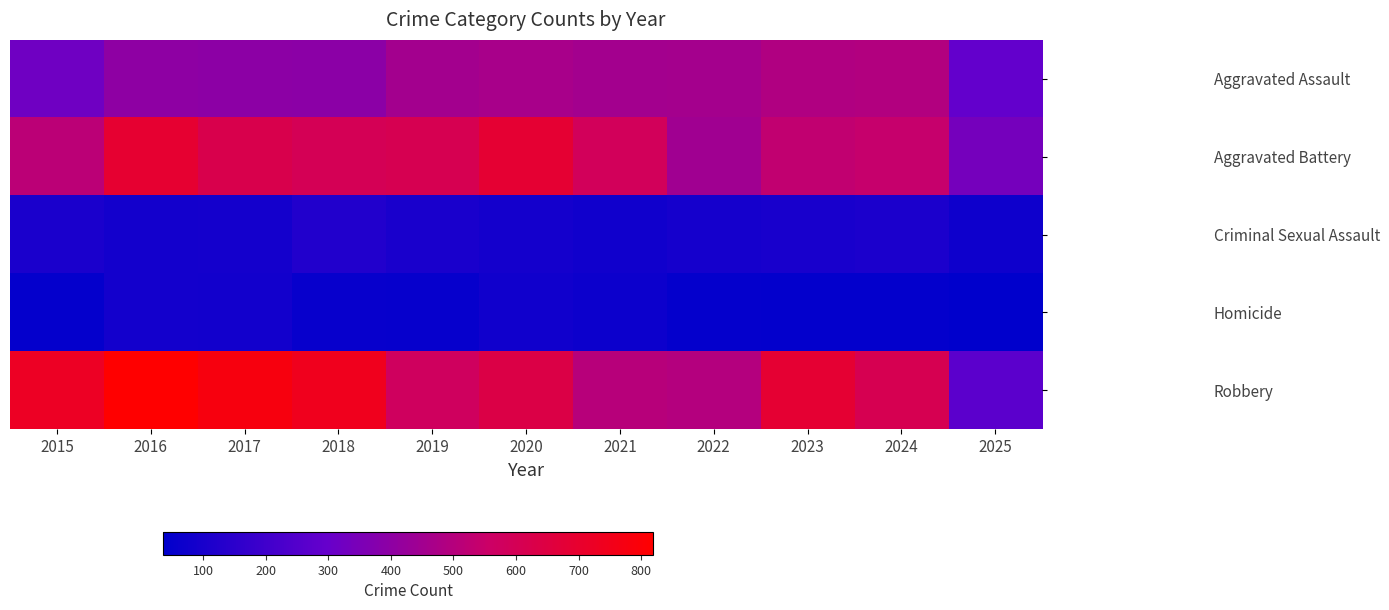

Reading left to right, list all the values displayed in this chart.

Aggravated Assault: 2015=323	2016=402	2017=396	2018=392	2019=452	2020=466	2021=452	2022=458	2023=486	2024=492	2025=291
Aggravated Battery: 2015=515	2016=691	2017=623	2018=600	2019=608	2020=686	2021=587	2022=446	2023=529	2024=543	2025=338
Criminal Sexual Assault: 2015=105	2016=87	2017=91	2018=123	2019=102	2020=89	2021=80	2022=93	2023=98	2024=107	2025=74
Homicide: 2015=50	2016=87	2017=82	2018=56	2019=53	2020=81	2021=69	2022=50	2023=48	2024=48	2025=36
Robbery: 2015=726	2016=819	2017=780	2018=741	2019=577	2020=637	2021=506	2022=495	2023=687	2024=610	2025=269